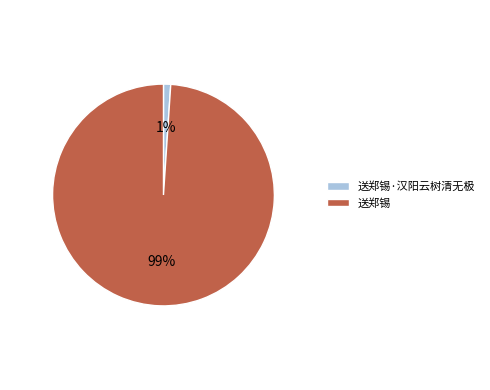

To the nearest percent, what portion does 送郑锡 represent?

99%